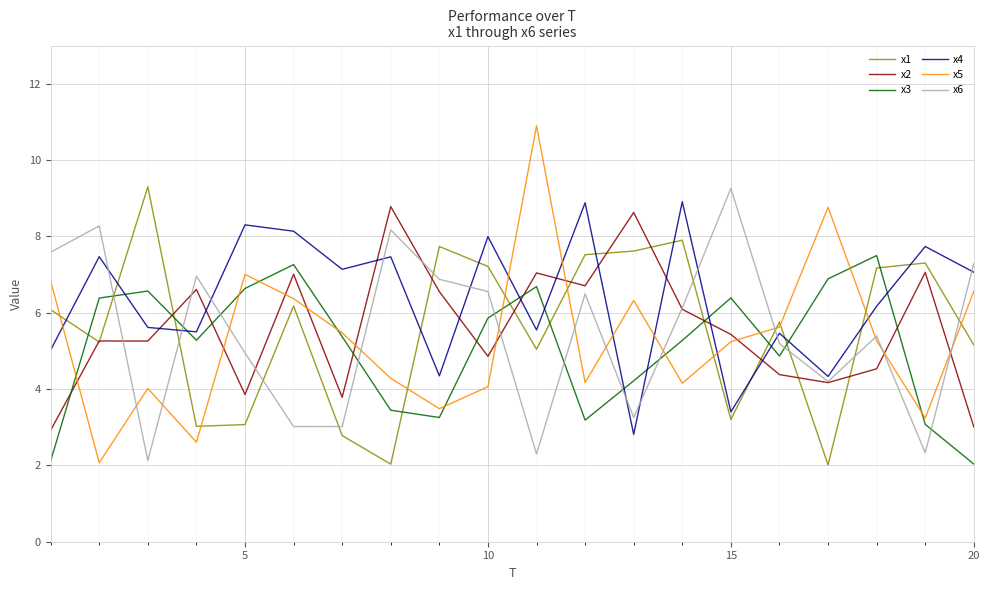

How many distinct data groups are displayed?

6